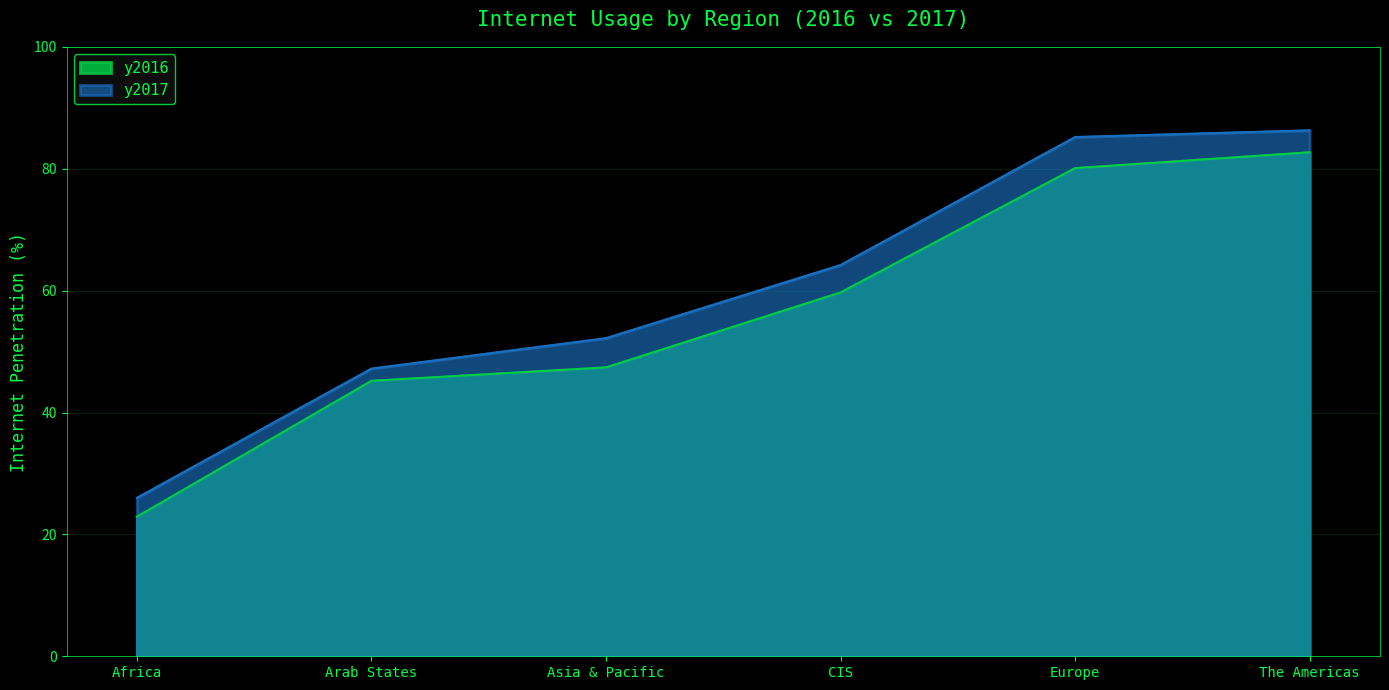

Which has a higher value, Asia & Pacific or Europe?

Europe